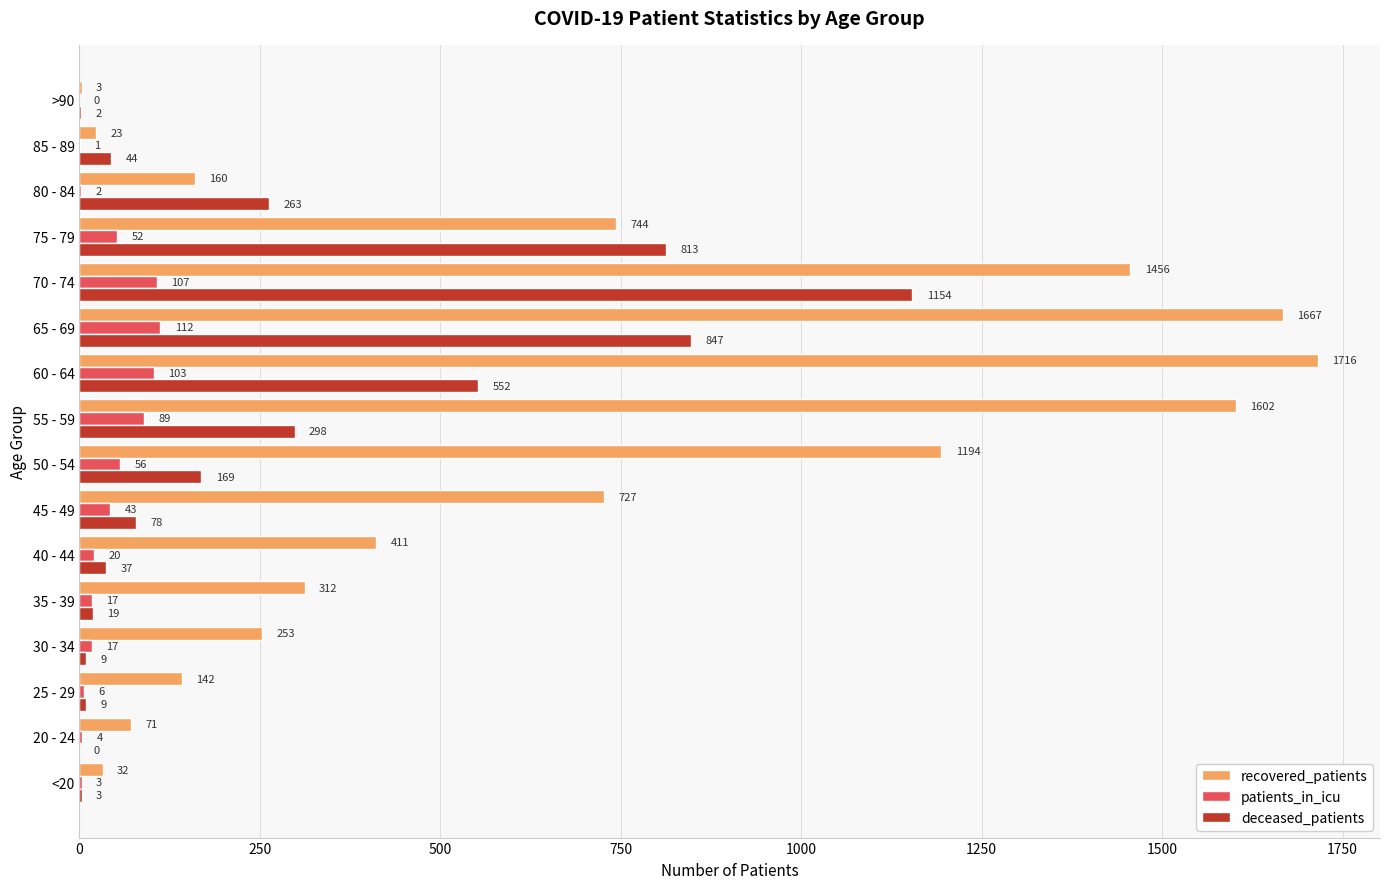

At which category is the sum across all series the highest?

70 - 74